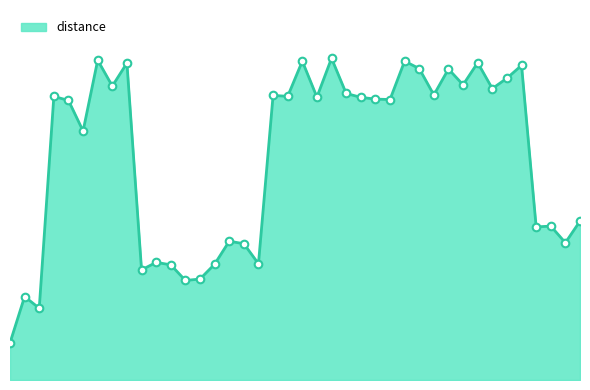

Is this an area chart (filled region under the line)?

Yes